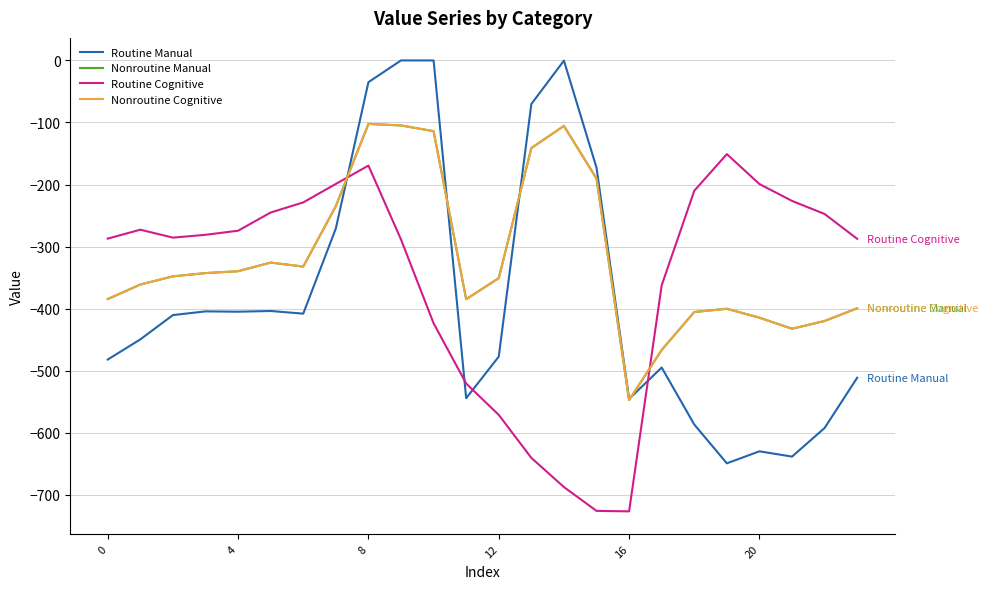

Is this an area chart (filled region under the line)?

No